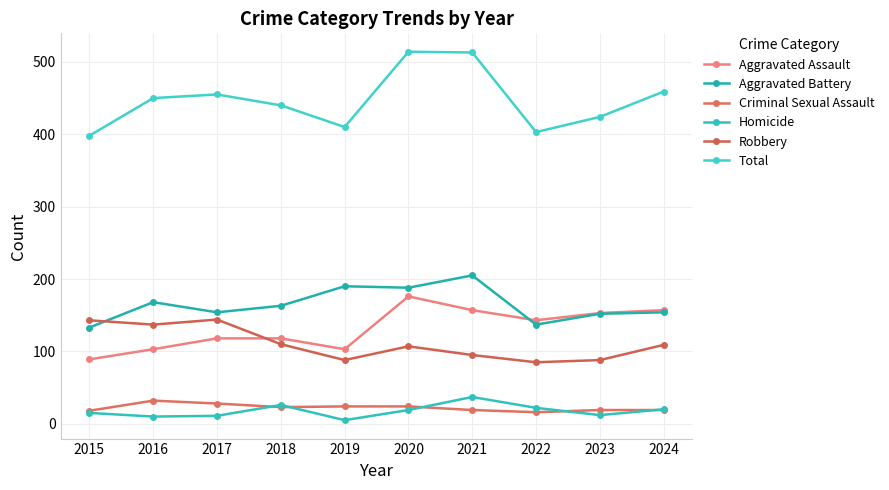

How many values in the Criminal Sexual Assault series are below 23?

5